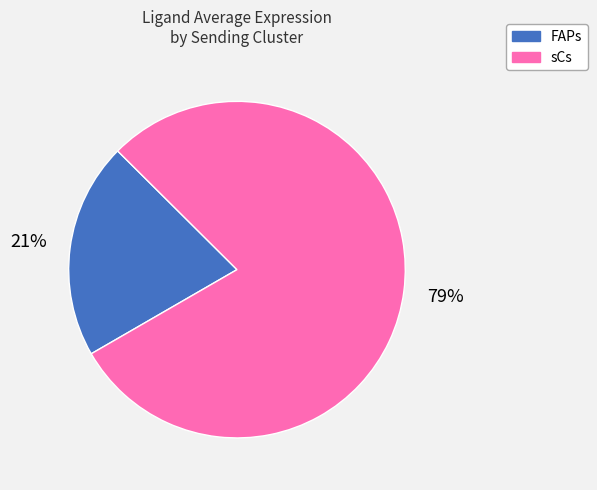

To the nearest percent, what is the difference between the largest and smallest slice percentages?

58%